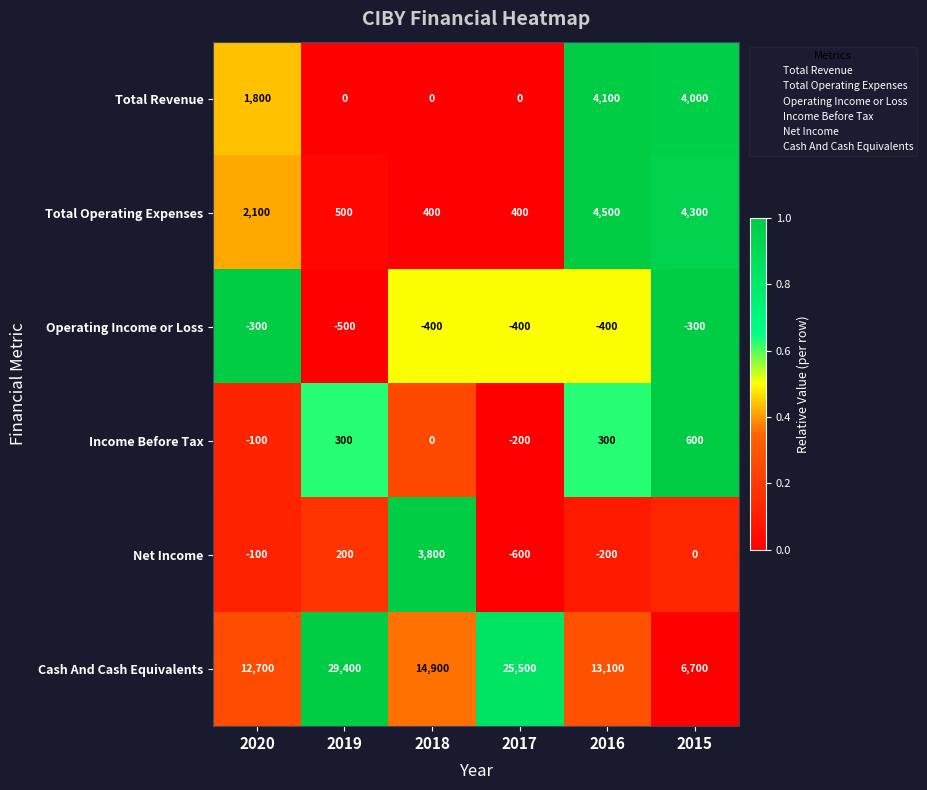

Rank the categories by Net Income value from lowest to highest.

2017, 2016, 2020, 2015, 2019, 2018